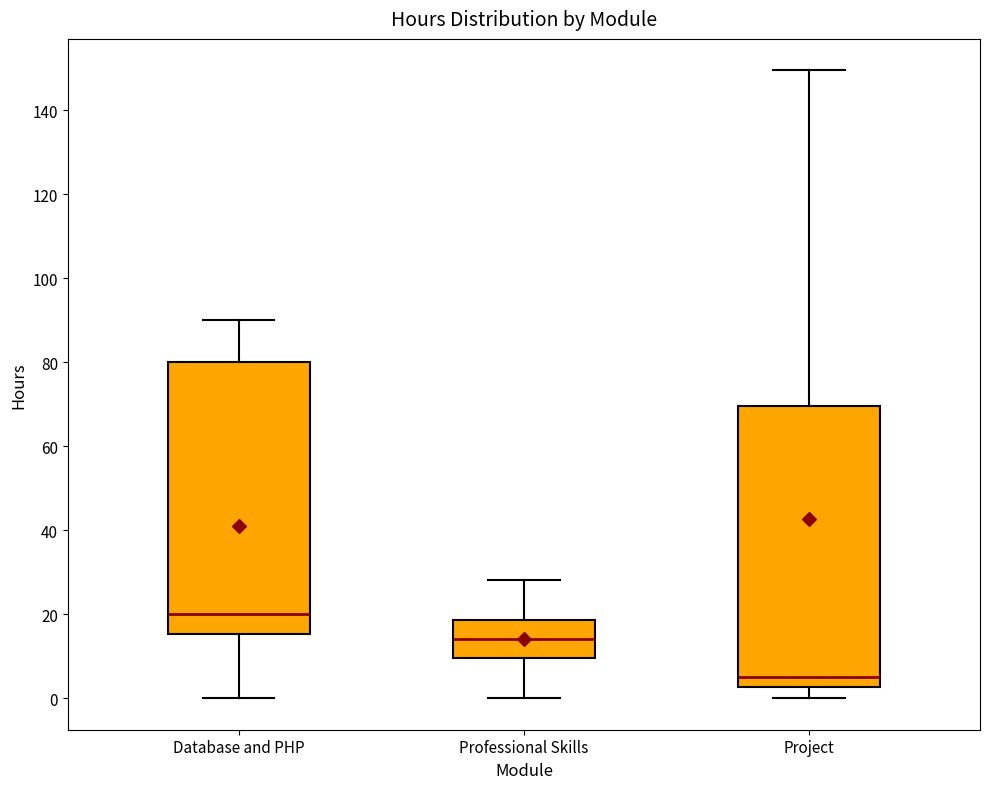

Comparing the boxes themselves (not the whiskers), which one is the tallest?

Project